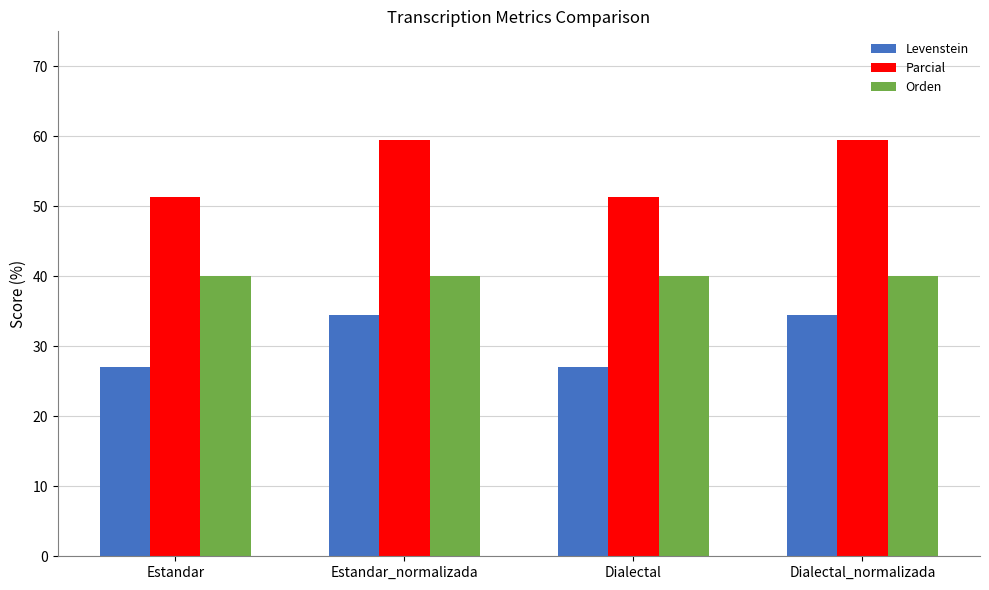

At Estandar_normalizada, list the series in order from largest to smallest.

Parcial, Orden, Levenstein